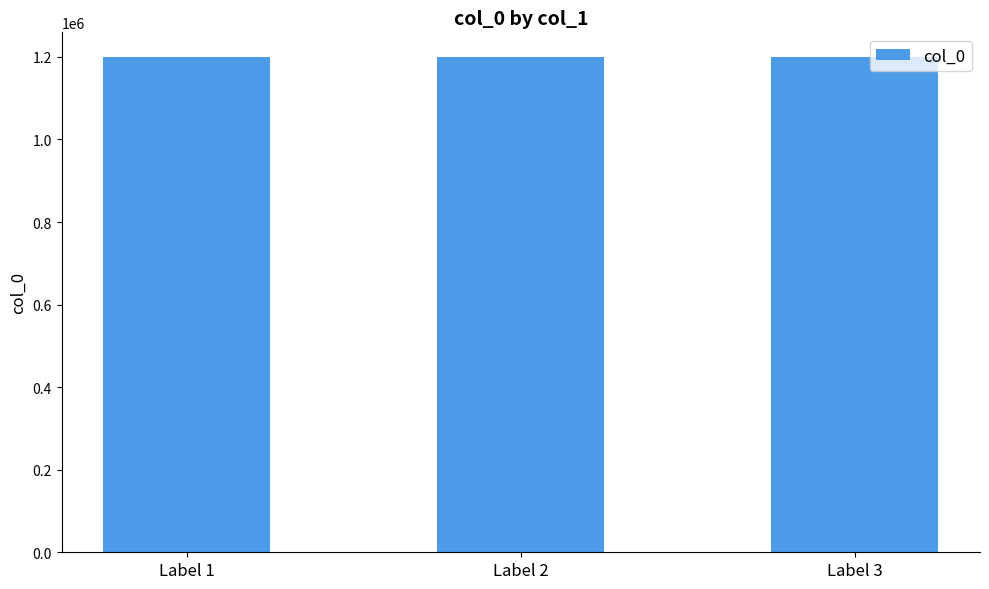

What is the minimum value shown in the chart?

1199411